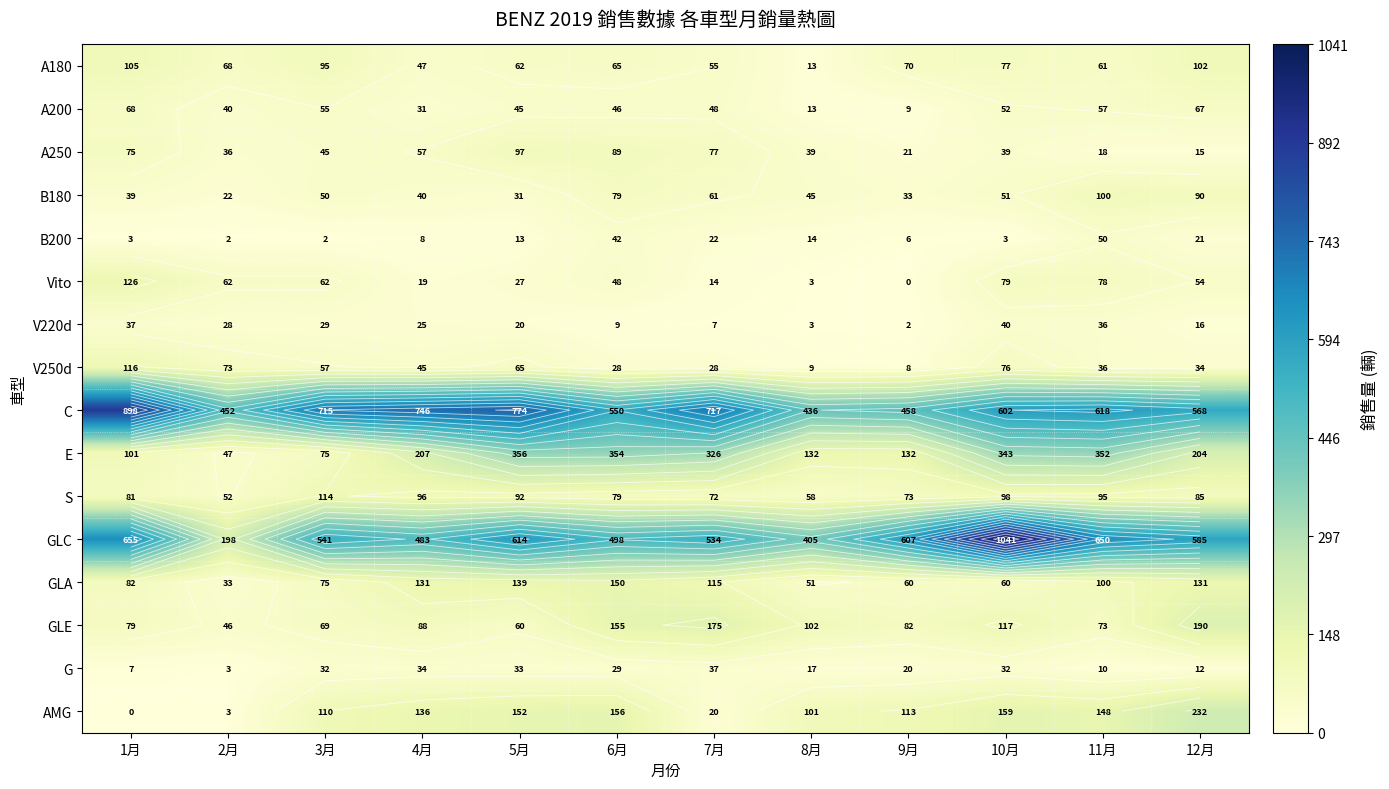

Where does the A250 series first go above 45?

1月